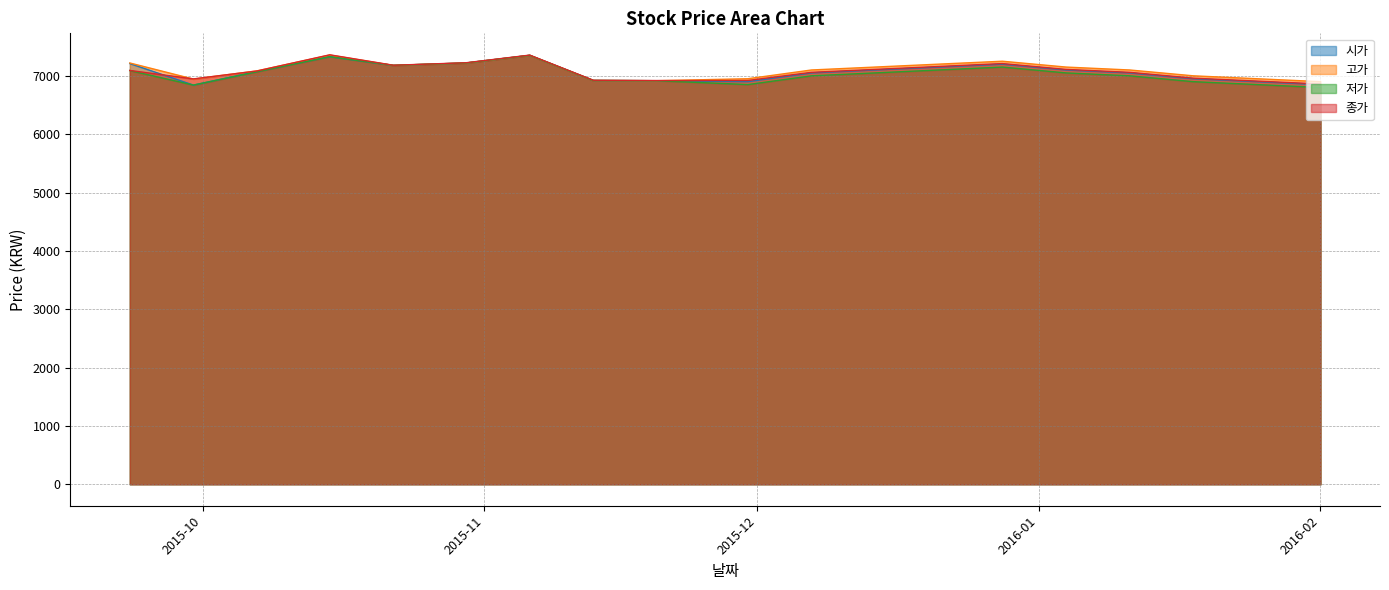

Where do 고가 and 종가 first cross each other?

2015-09-23 and 2015-09-30